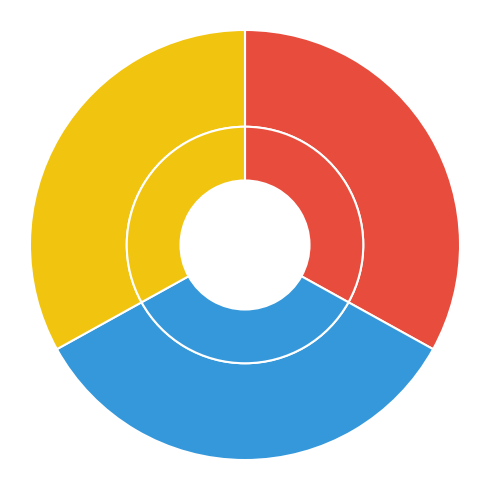

Is there a majority slice in this chart?

No